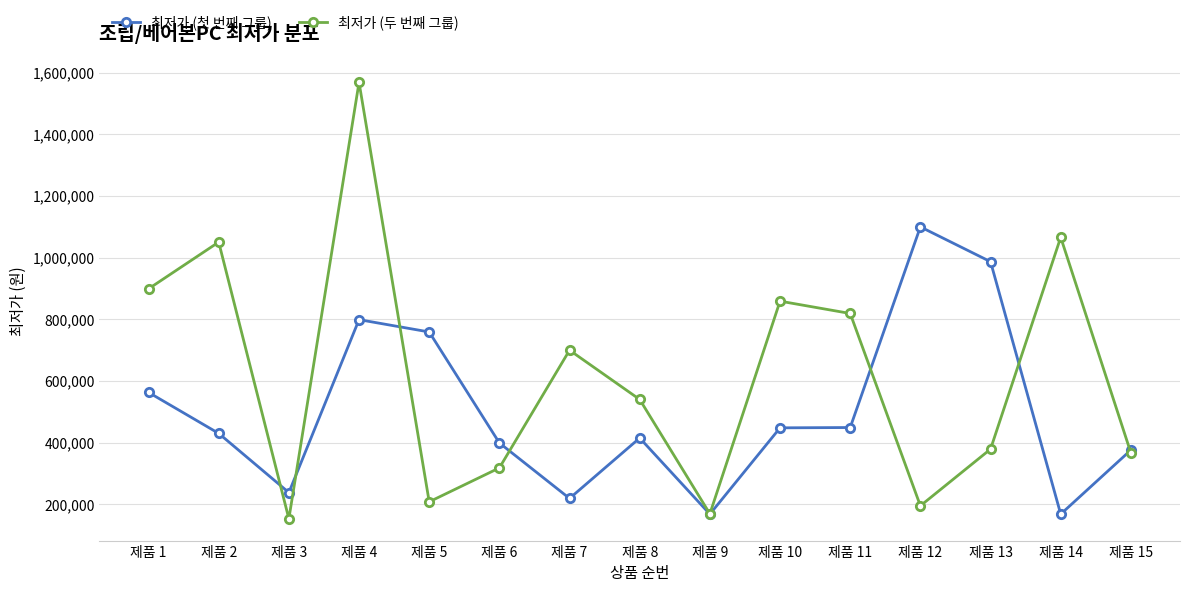

How many lines are shown in the chart?

2